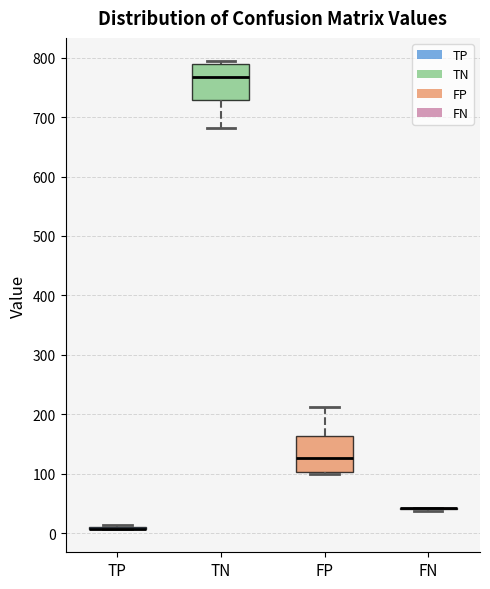

Reading left to right, read every box against the y-axis: the position of its median line, the range the box covers, and the ends of its whiskers. The values are not printed on the chart, so give them approximately, as read against the axis.

TP: box collapsed to a line at 10, whiskers 10 to 10
TN: median 770, box 730 to 790, whiskers 680 to 790 (just above the box's upper edge)
FP: median 130, box 100 to 160, whiskers 100 (just below the box's lower edge) to 210
FN: box collapsed to a line at 40, whiskers 40 to 40